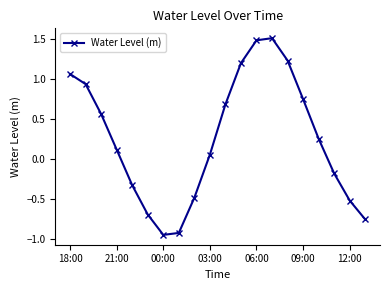

What is the greatest value displayed?

1.5